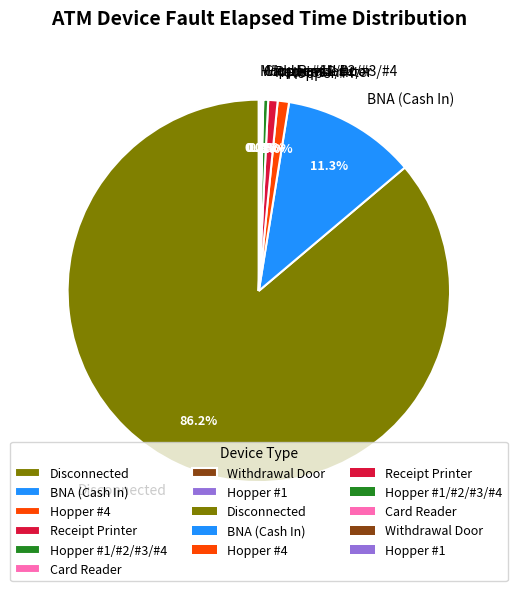

What is the largest slice in the pie chart?

Disconnected